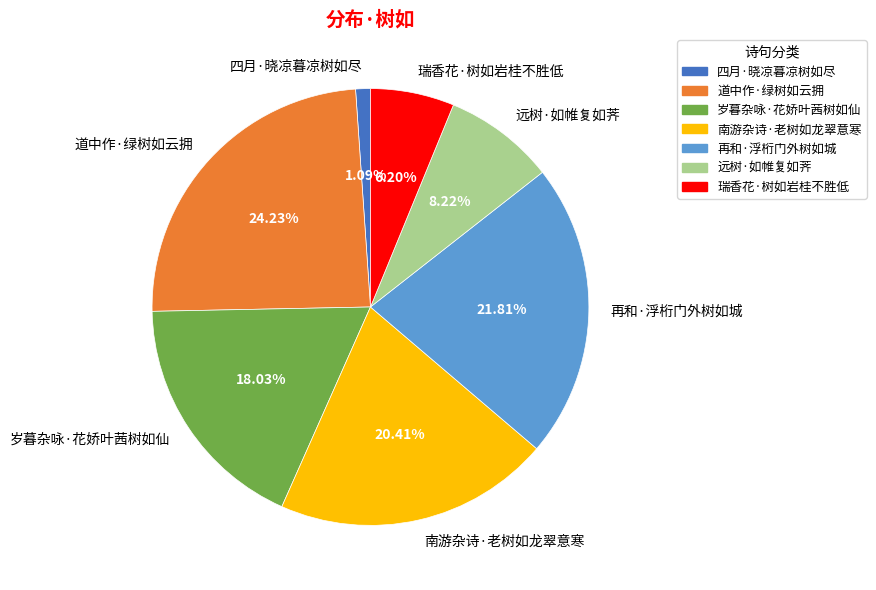

Count the number of slices in the pie.

7